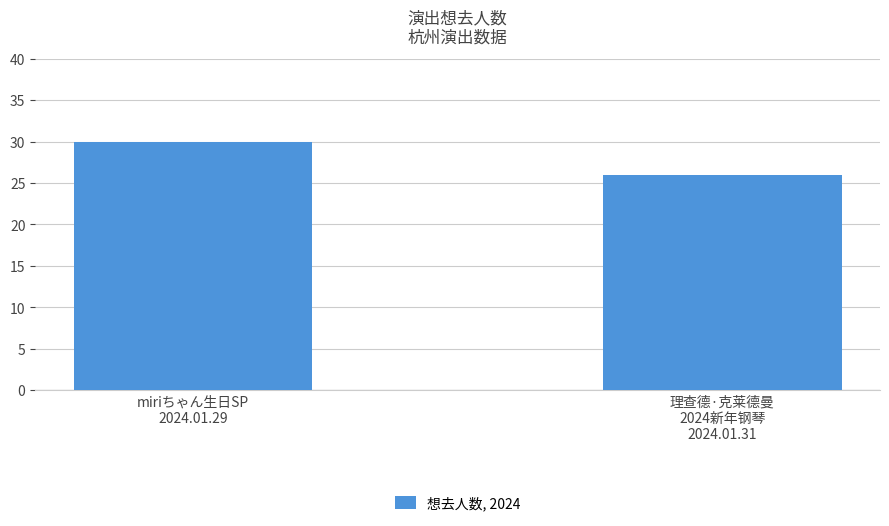

What is the average value?

28